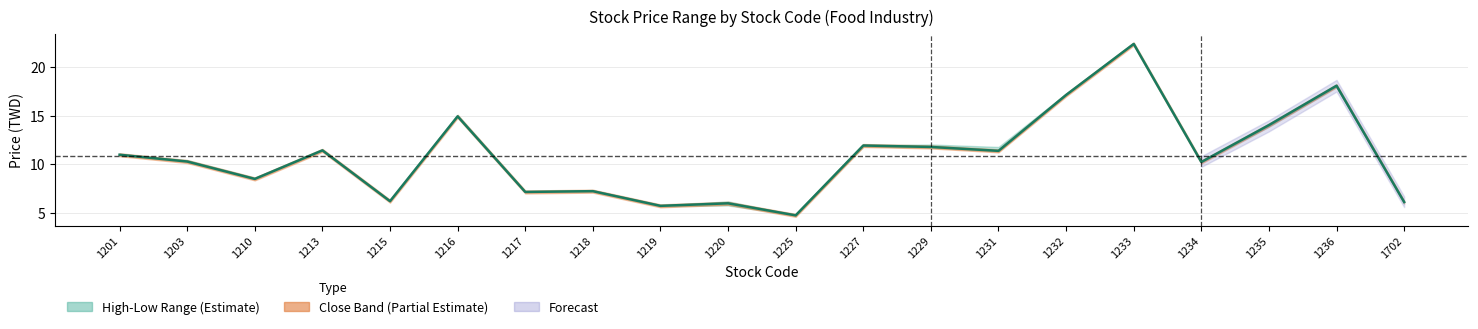

What is the minimum value shown in the chart?

4.8